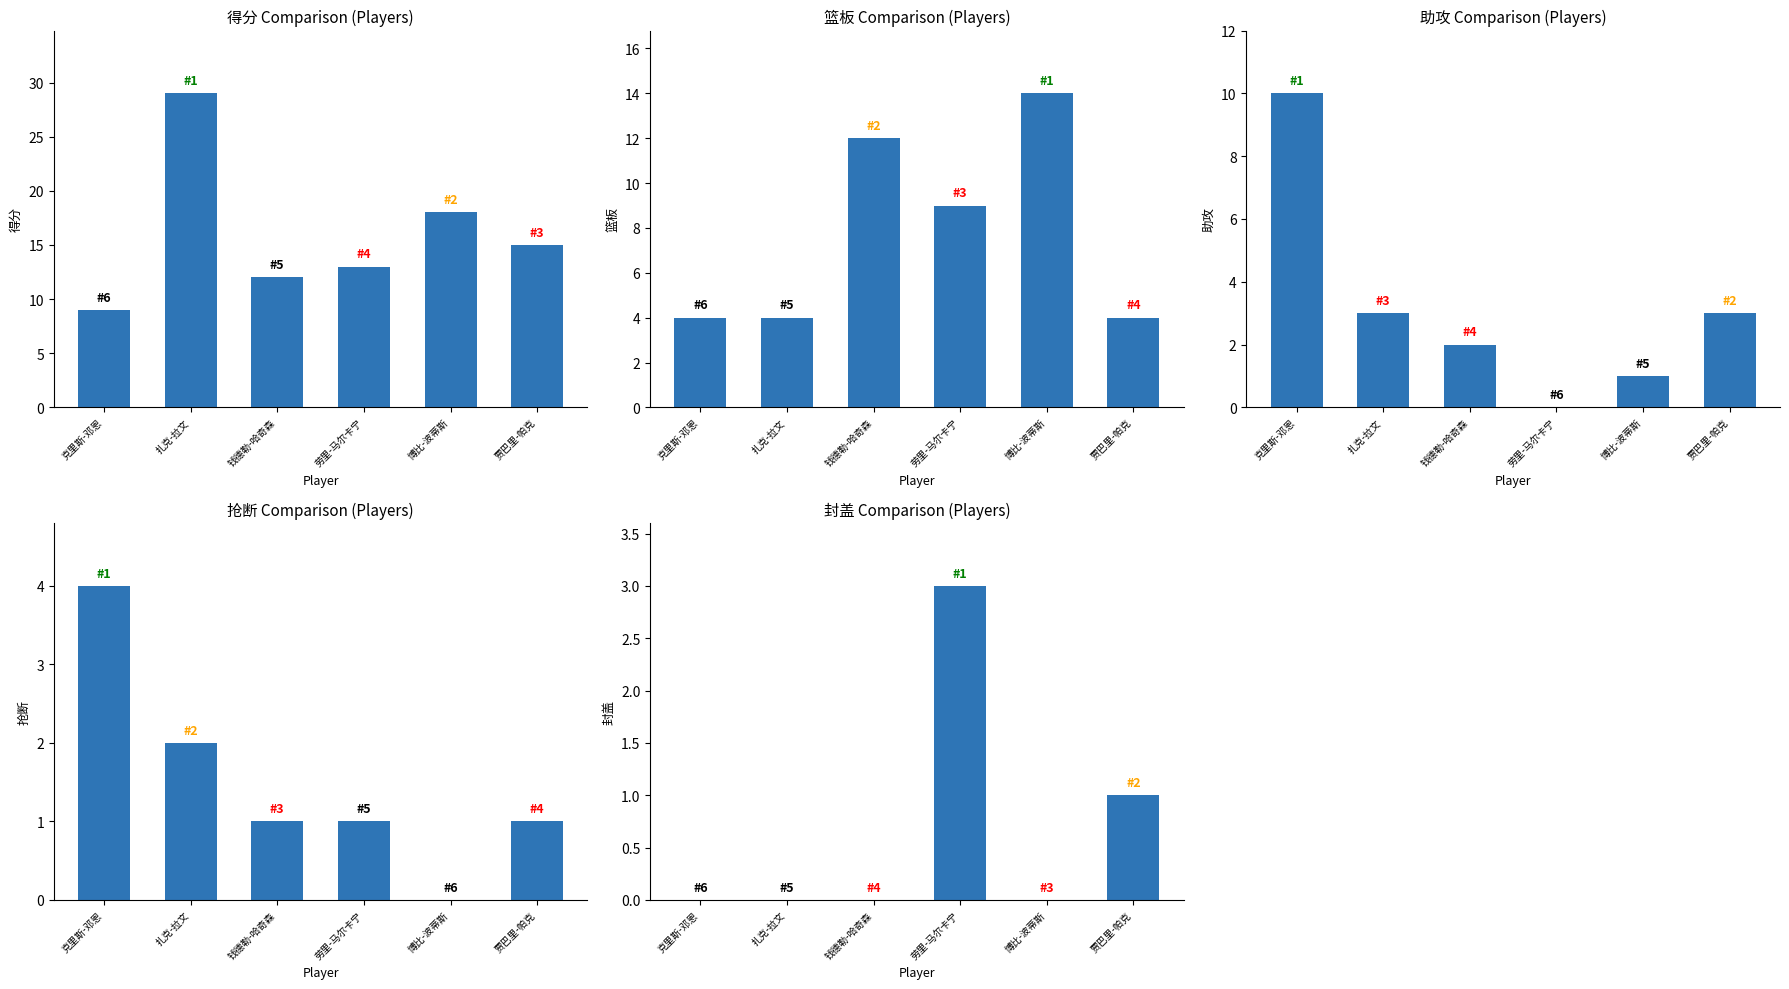

Which category has the highest value in the 抢断 series?

克里斯-邓恩